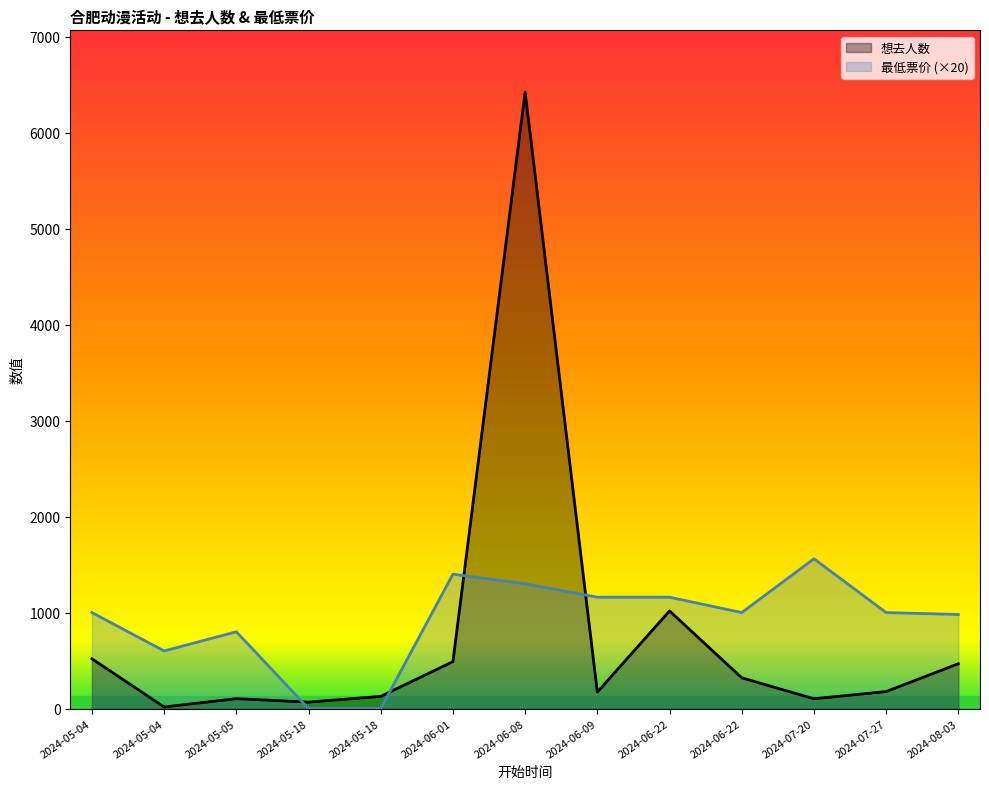

True or false: 想去人数 has more than 2 interior local peaks.

True